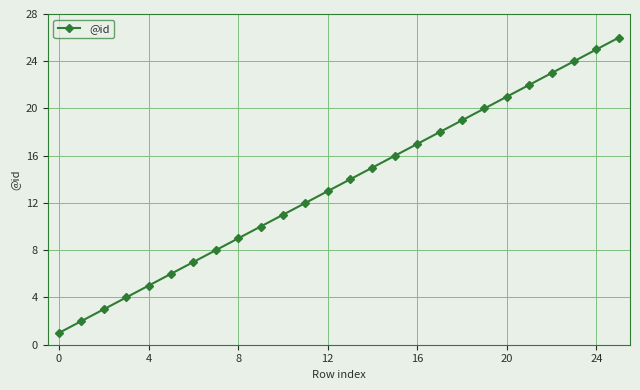

What is the greatest value displayed?

26